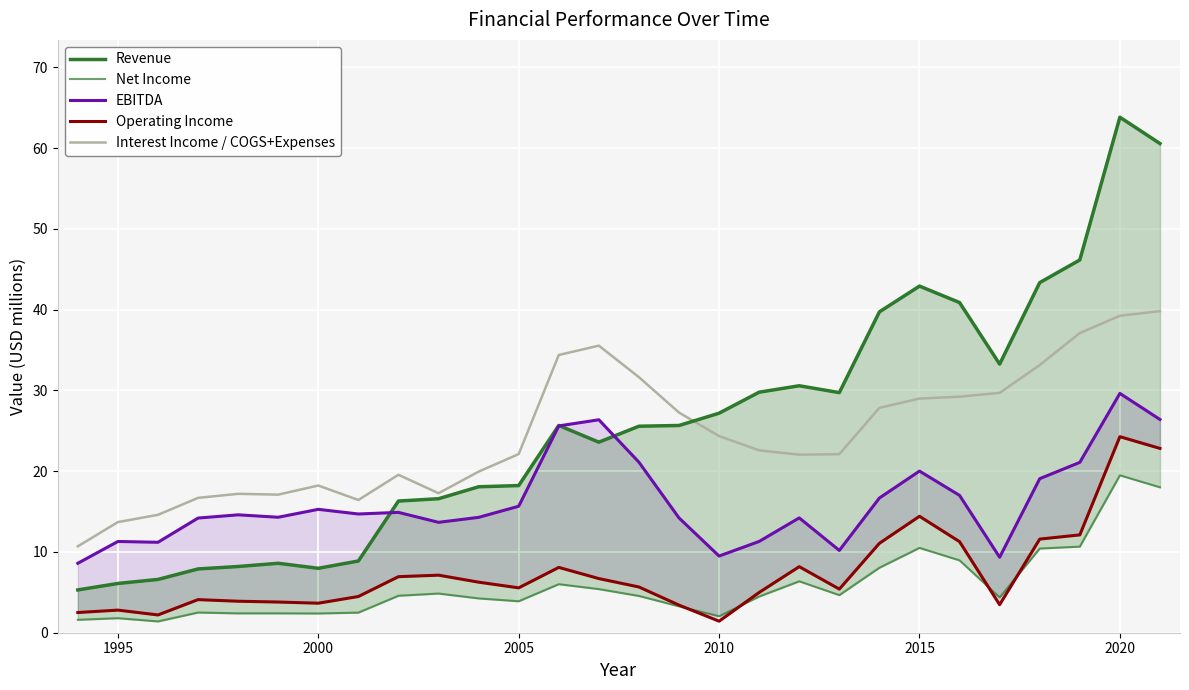

What is the maximum value for Interest Income / COGS+Expenses?

39.8